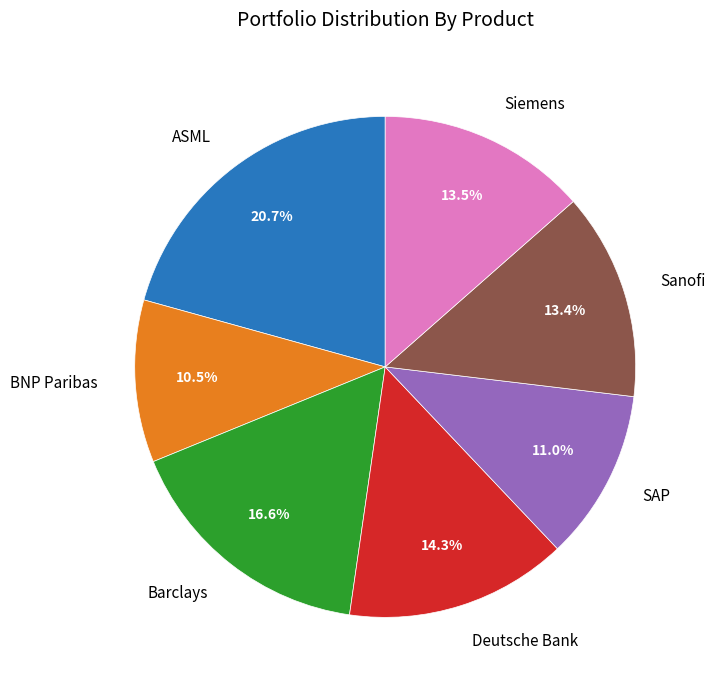

How much of the chart is everything except ASML?

79.3%